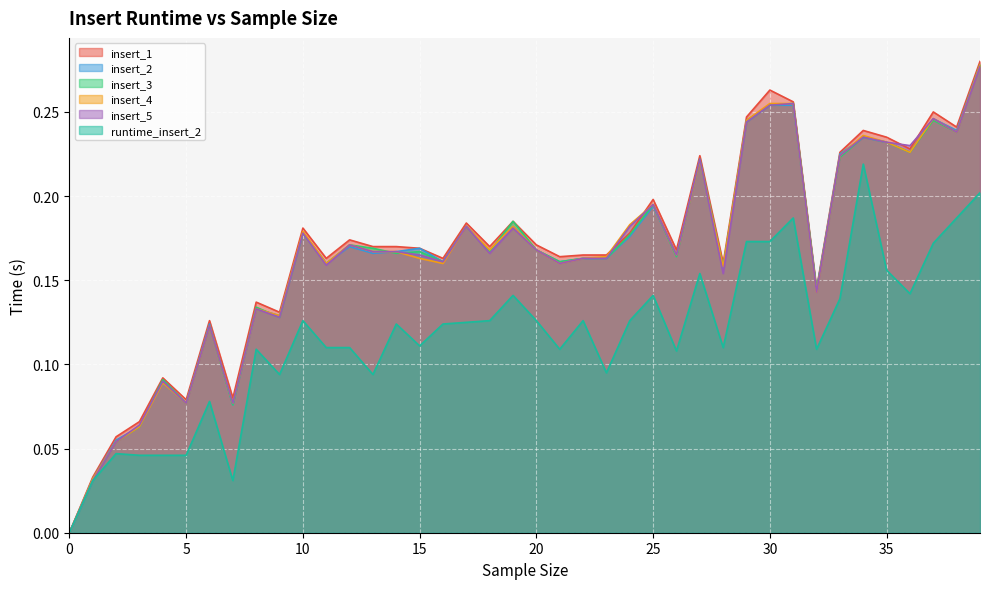

Which has a higher value, 16 or 38?

38